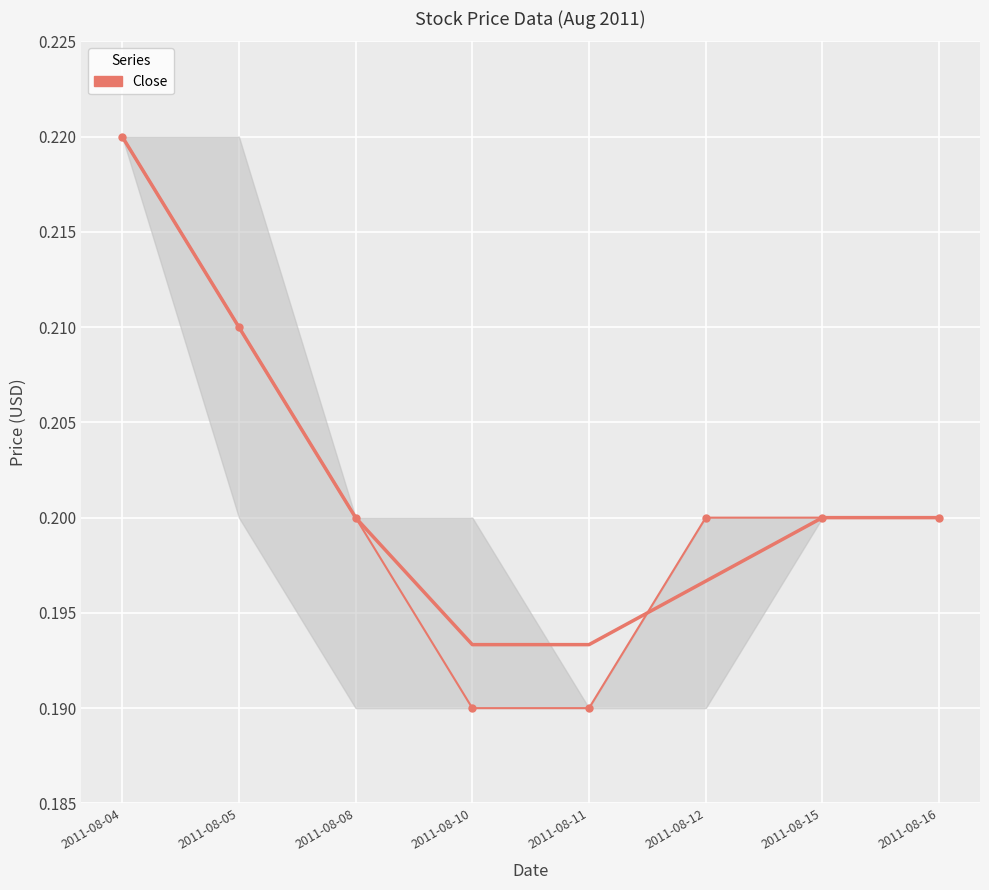

List the labels in order of value, largest first.

2011-08-04, 2011-08-05, 2011-08-08, 2011-08-12, 2011-08-15, 2011-08-16, 2011-08-10, 2011-08-11